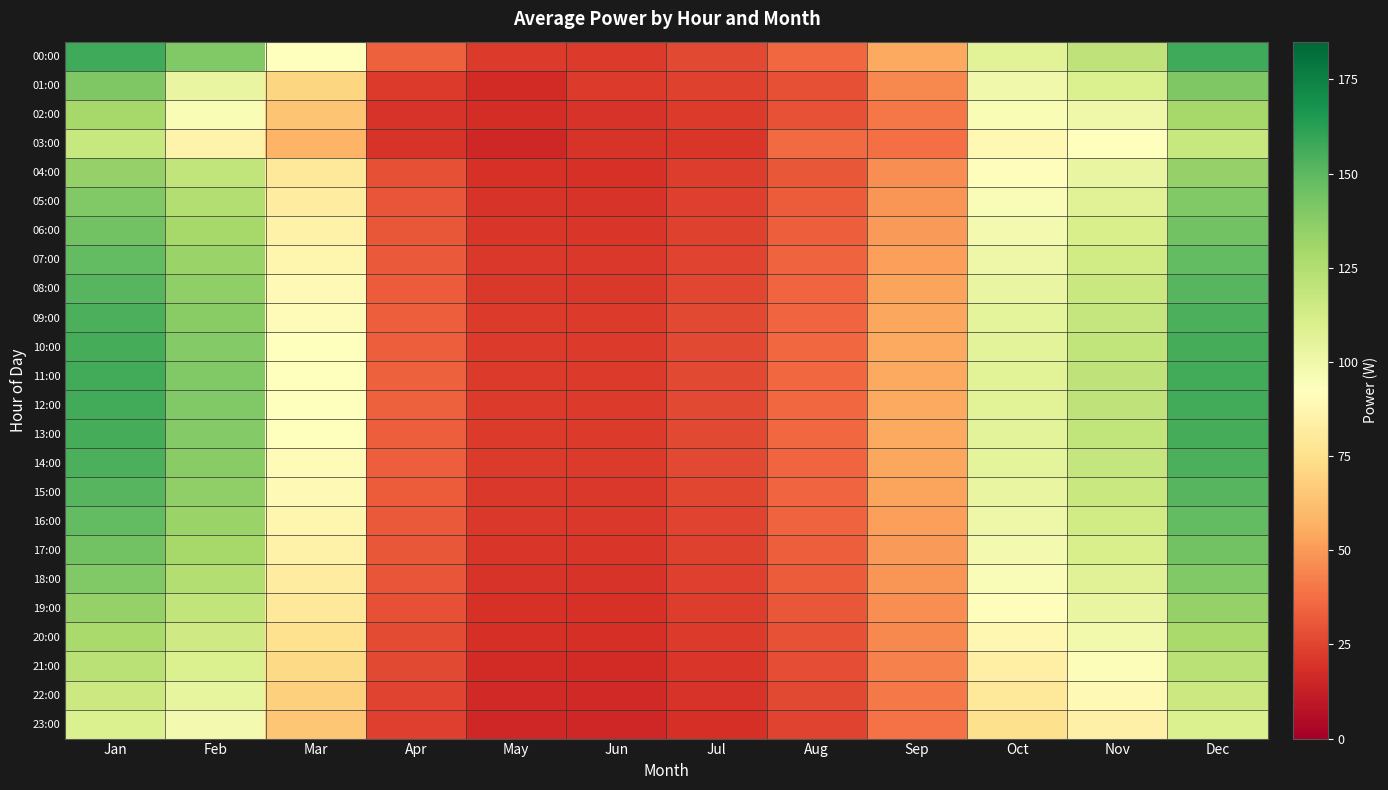

Reading right to left, transcribe all the data shown in this chart.

00:00: Dec=156.9	Nov=120.6	Oct=106.8	Sep=54.8	Aug=36.0	Jul=26.7	Jun=22.2	May=22.2	Apr=33.4	Mar=92.4	Feb=140.1	Jan=156.9
01:00: Dec=140.6	Nov=109.6	Oct=99.2	Sep=45.2	Aug=28.9	Jul=24.2	Jun=22.3	May=16.8	Apr=22.3	Mar=70.6	Feb=103.1	Jan=140.6
02:00: Dec=129.0	Nov=99.9	Oct=95.5	Sep=40.3	Aug=29.0	Jul=22.1	Jun=20.2	May=17.6	Apr=20.2	Mar=64.0	Feb=95.6	Jan=129.0
03:00: Dec=117.1	Nov=92.5	Oct=88.7	Sep=37.7	Aug=36.8	Jul=20.8	Jun=19.8	May=15.3	Apr=19.8	Mar=58.2	Feb=85.3	Jan=117.1
04:00: Dec=134.3	Nov=103.2	Oct=91.4	Sep=46.9	Aug=30.8	Jul=22.9	Jun=19.0	May=19.0	Apr=28.6	Mar=79.1	Feb=119.9	Jan=134.3
05:00: Dec=139.5	Nov=107.3	Oct=95.0	Sep=48.7	Aug=32.0	Jul=23.7	Jun=19.7	May=19.7	Apr=29.7	Mar=82.2	Feb=124.6	Jan=139.5
06:00: Dec=144.2	Nov=110.9	Oct=98.2	Sep=50.4	Aug=33.1	Jul=24.5	Jun=20.4	May=20.4	Apr=30.7	Mar=84.9	Feb=128.8	Jan=144.2
07:00: Dec=148.3	Nov=114.0	Oct=100.9	Sep=51.8	Aug=34.0	Jul=25.2	Jun=21.0	May=21.0	Apr=31.6	Mar=87.3	Feb=132.4	Jan=148.3
08:00: Dec=151.6	Nov=116.5	Oct=103.2	Sep=53.0	Aug=34.8	Jul=25.8	Jun=21.5	May=21.5	Apr=32.3	Mar=89.3	Feb=135.4	Jan=151.6
09:00: Dec=154.2	Nov=118.5	Oct=105.0	Sep=53.9	Aug=35.4	Jul=26.2	Jun=21.8	May=21.8	Apr=32.8	Mar=90.8	Feb=137.7	Jan=154.2
10:00: Dec=155.9	Nov=119.8	Oct=106.1	Sep=54.5	Aug=35.8	Jul=26.5	Jun=22.1	May=22.1	Apr=33.2	Mar=91.8	Feb=139.2	Jan=155.9
11:00: Dec=156.8	Nov=120.5	Oct=106.7	Sep=54.8	Aug=36.0	Jul=26.7	Jun=22.2	May=22.2	Apr=33.4	Mar=92.3	Feb=140.0	Jan=156.8
12:00: Dec=156.8	Nov=120.5	Oct=106.7	Sep=54.8	Aug=36.0	Jul=26.7	Jun=22.2	May=22.2	Apr=33.4	Mar=92.3	Feb=140.0	Jan=156.8
13:00: Dec=155.9	Nov=119.8	Oct=106.1	Sep=54.5	Aug=35.8	Jul=26.5	Jun=22.1	May=22.1	Apr=33.2	Mar=91.8	Feb=139.2	Jan=155.9
14:00: Dec=154.2	Nov=118.5	Oct=105.0	Sep=53.9	Aug=35.4	Jul=26.2	Jun=21.8	May=21.8	Apr=32.8	Mar=90.8	Feb=137.7	Jan=154.2
15:00: Dec=151.6	Nov=116.5	Oct=103.2	Sep=53.0	Aug=34.8	Jul=25.8	Jun=21.5	May=21.5	Apr=32.3	Mar=89.3	Feb=135.4	Jan=151.6
16:00: Dec=148.3	Nov=114.0	Oct=100.9	Sep=51.8	Aug=34.0	Jul=25.2	Jun=21.0	May=21.0	Apr=31.6	Mar=87.3	Feb=132.4	Jan=148.3
17:00: Dec=144.2	Nov=110.9	Oct=98.2	Sep=50.4	Aug=33.1	Jul=24.5	Jun=20.4	May=20.4	Apr=30.7	Mar=84.9	Feb=128.8	Jan=144.2
18:00: Dec=139.5	Nov=107.3	Oct=95.0	Sep=48.7	Aug=32.0	Jul=23.7	Jun=19.7	May=19.7	Apr=29.7	Mar=82.2	Feb=124.6	Jan=139.5
19:00: Dec=134.3	Nov=103.2	Oct=91.4	Sep=46.9	Aug=30.8	Jul=22.9	Jun=19.0	May=19.0	Apr=28.6	Mar=79.1	Feb=119.9	Jan=134.3
20:00: Dec=128.6	Nov=98.8	Oct=87.5	Sep=44.9	Aug=29.5	Jul=21.9	Jun=18.2	May=18.2	Apr=27.4	Mar=75.7	Feb=114.8	Jan=128.6
21:00: Dec=122.5	Nov=94.2	Oct=83.4	Sep=42.8	Aug=28.1	Jul=20.9	Jun=17.3	May=17.3	Apr=26.1	Mar=72.2	Feb=109.4	Jan=122.5
22:00: Dec=116.2	Nov=89.3	Oct=79.1	Sep=40.6	Aug=26.7	Jul=19.8	Jun=16.4	May=16.4	Apr=24.7	Mar=68.5	Feb=103.8	Jan=116.2
23:00: Dec=109.8	Nov=84.4	Oct=74.8	Sep=38.4	Aug=25.2	Jul=18.7	Jun=15.5	May=15.5	Apr=23.4	Mar=64.7	Feb=98.1	Jan=109.8